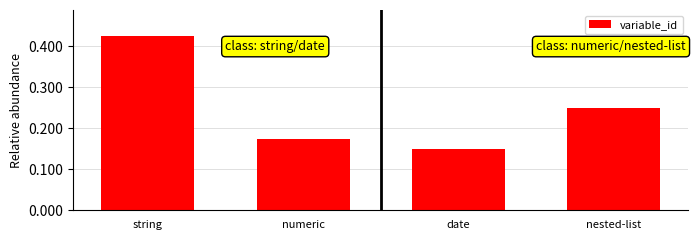

Which label corresponds to the largest value in the chart?

string